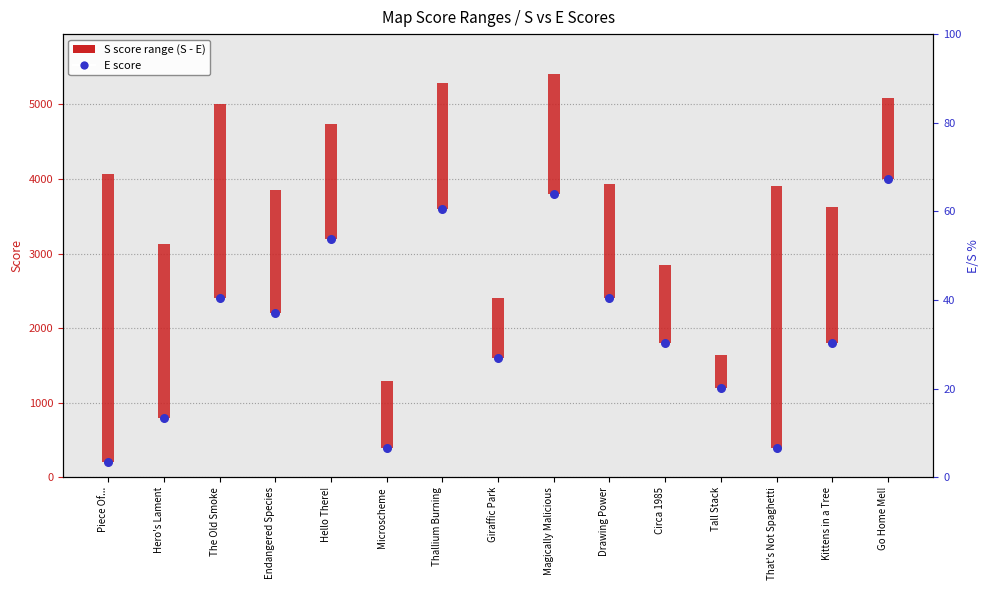

Between That's Not Spaghetti and The Old Smoke, which is larger?

The Old Smoke